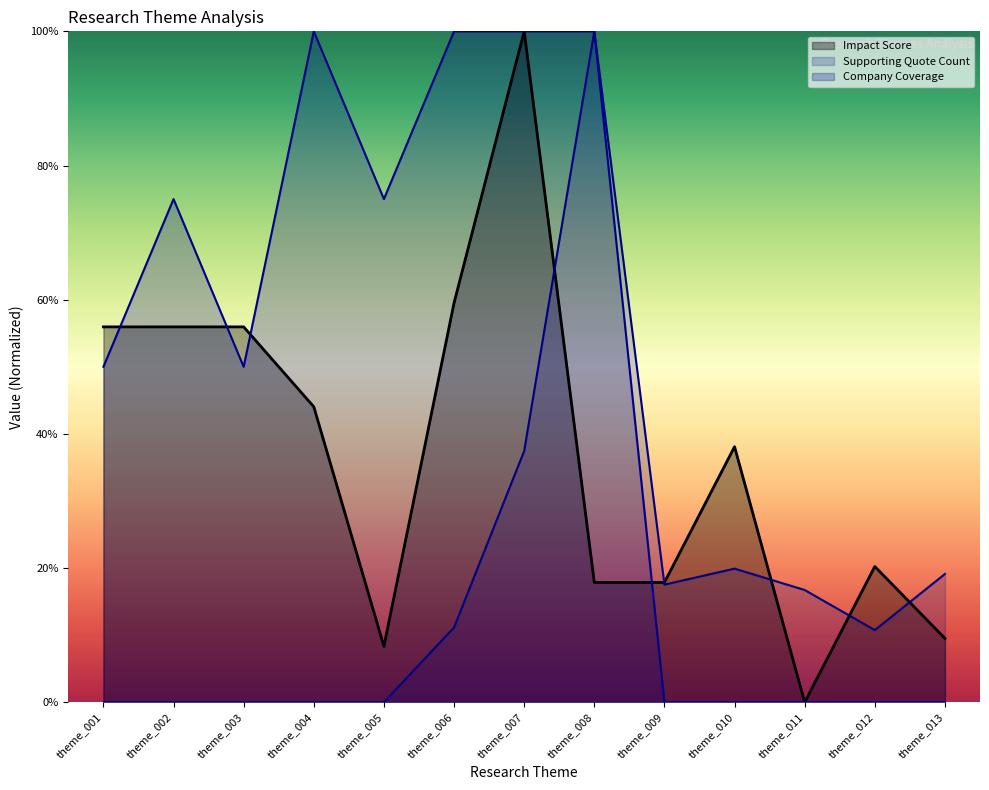

What is the value of the Supporting Quote Count point at the 10th from the left?

19.9